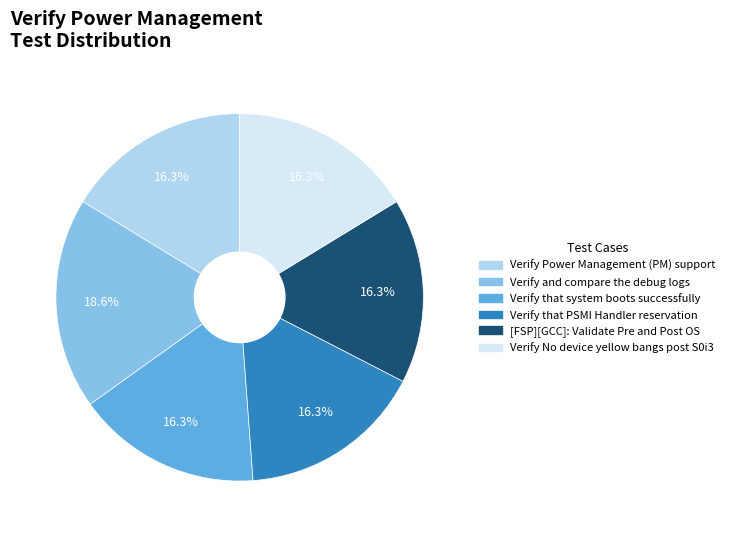

Is the sum of Verify No device yellow bangs post S0i3 and Verify that system boots successfully greater than half?

No